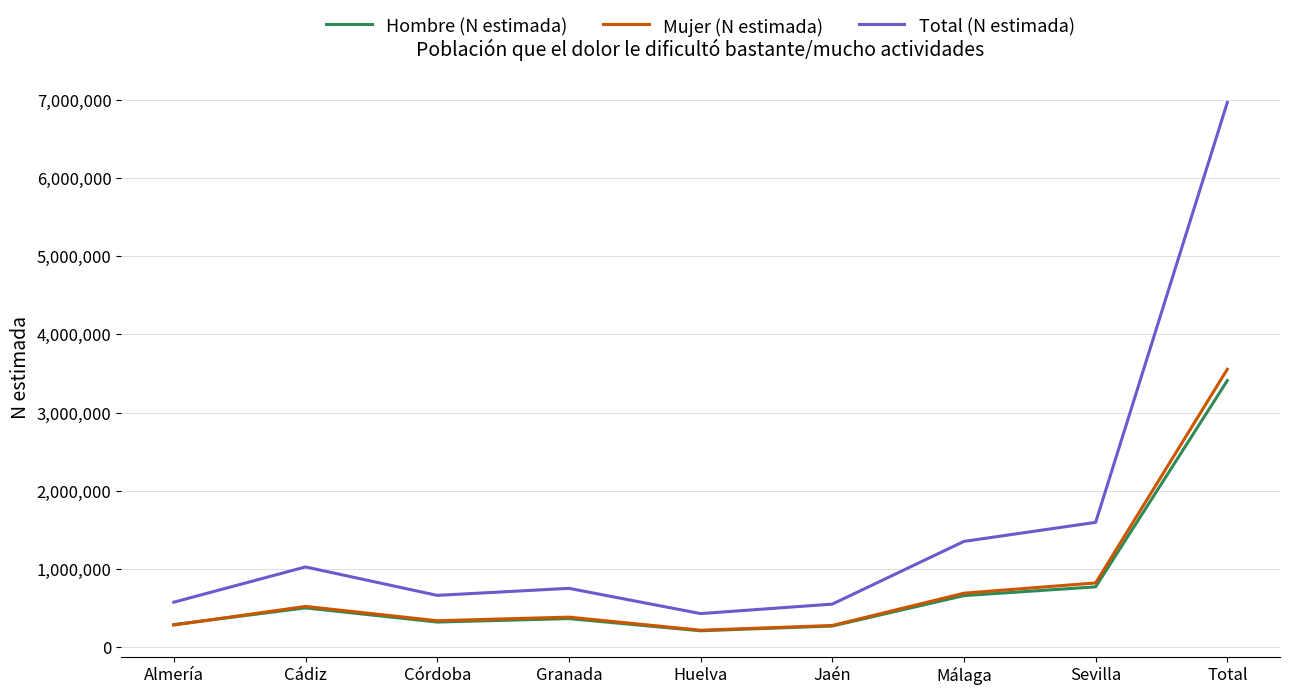

Is it true that Hombre (N estimada) equals 324046 at Córdoba?

True